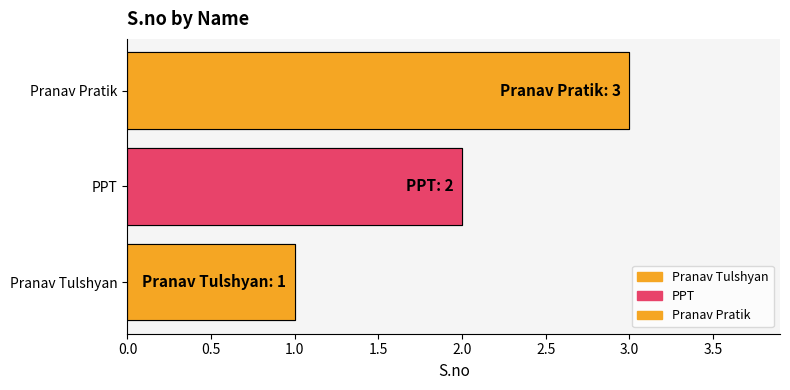

What is the difference between the maximum and minimum values?

2